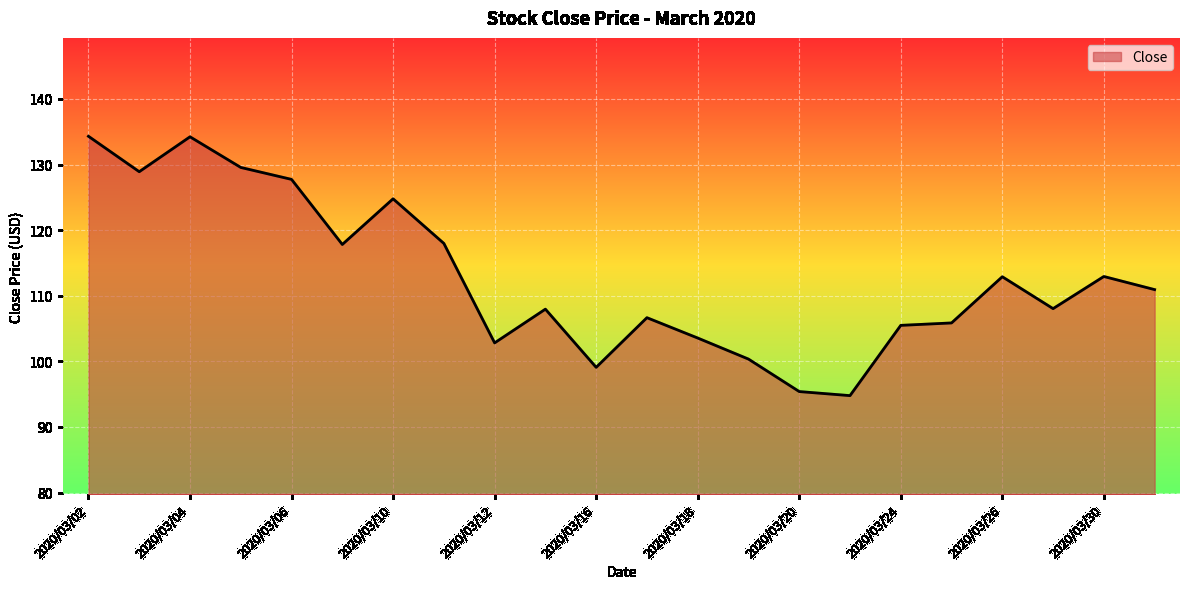

What is the difference between the maximum and minimum values?

39.5